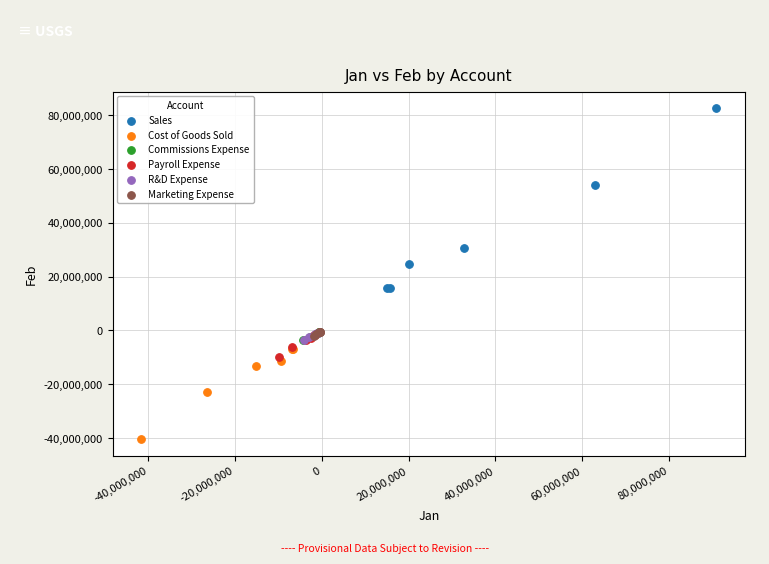

Which series reaches the minimum Y coordinate?

Cost of Goods Sold